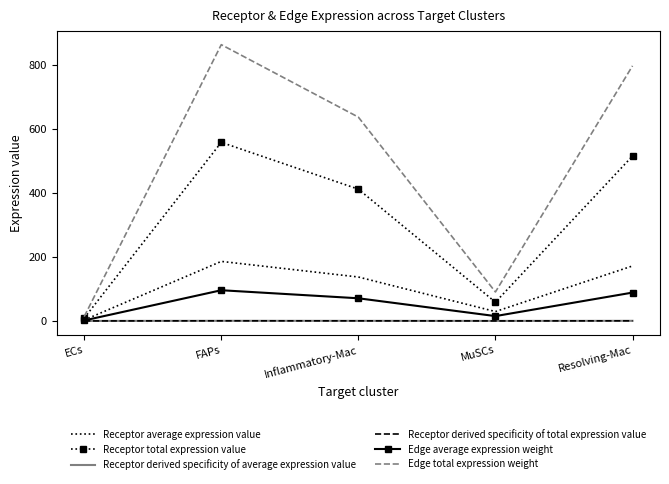

What value does the Receptor average expression value series have at FAPs?

185.8